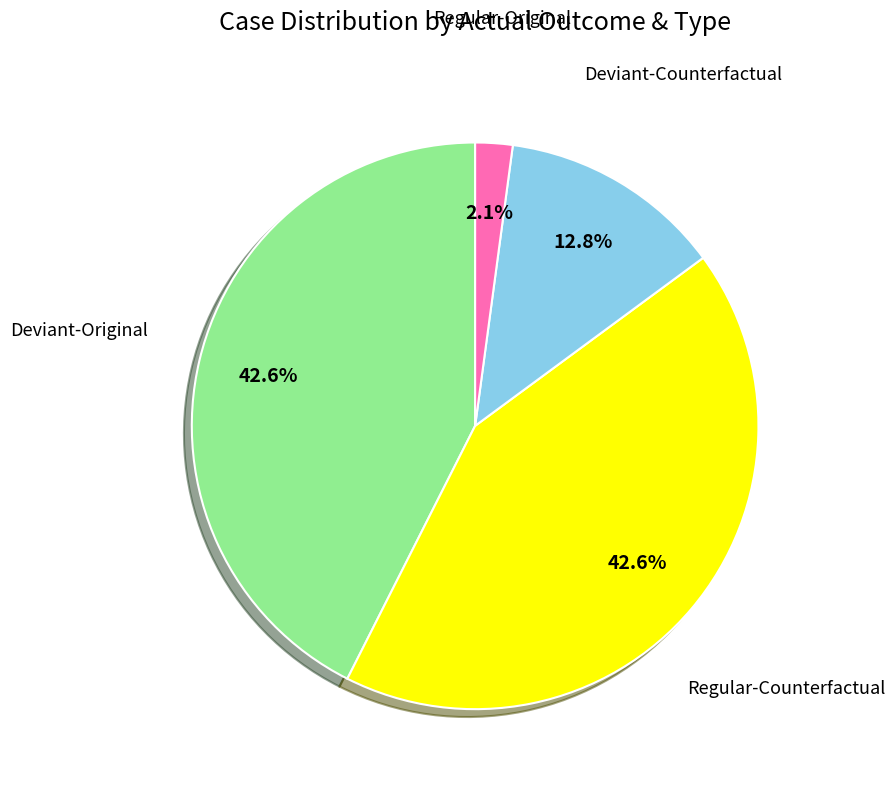

Does any single category account for the majority?

No